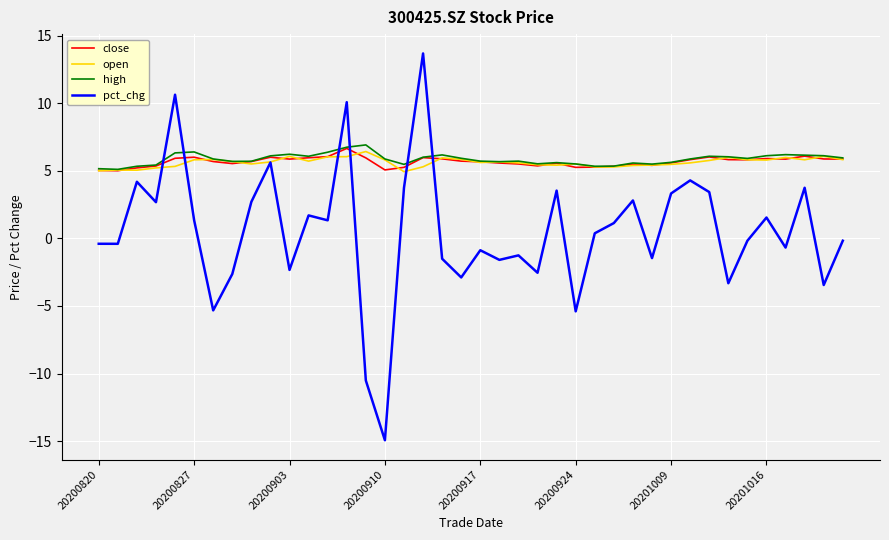

Which series has the widest spread of values?

pct_chg